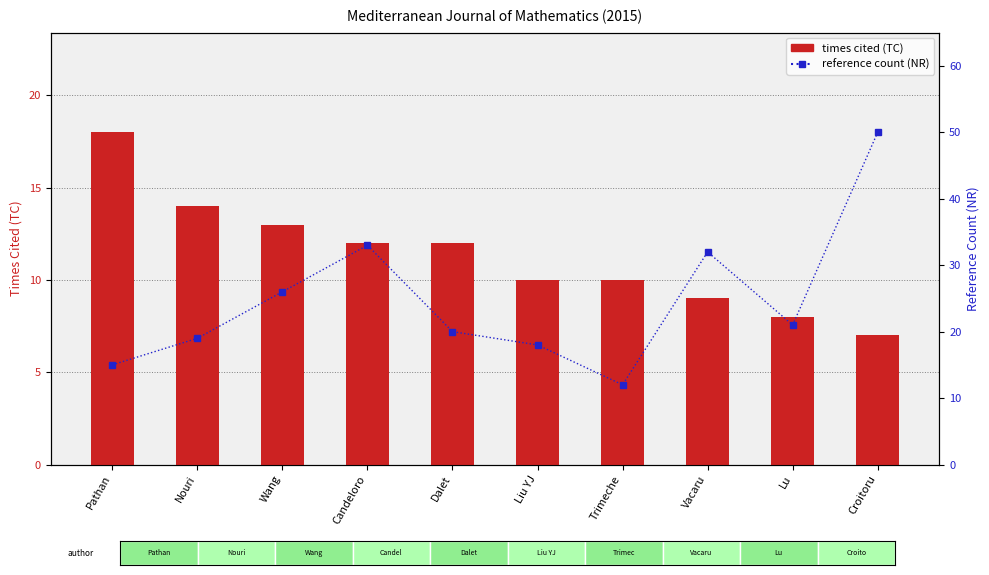

List the series in order of their peak value, highest first.

reference count (NR), times cited (TC)